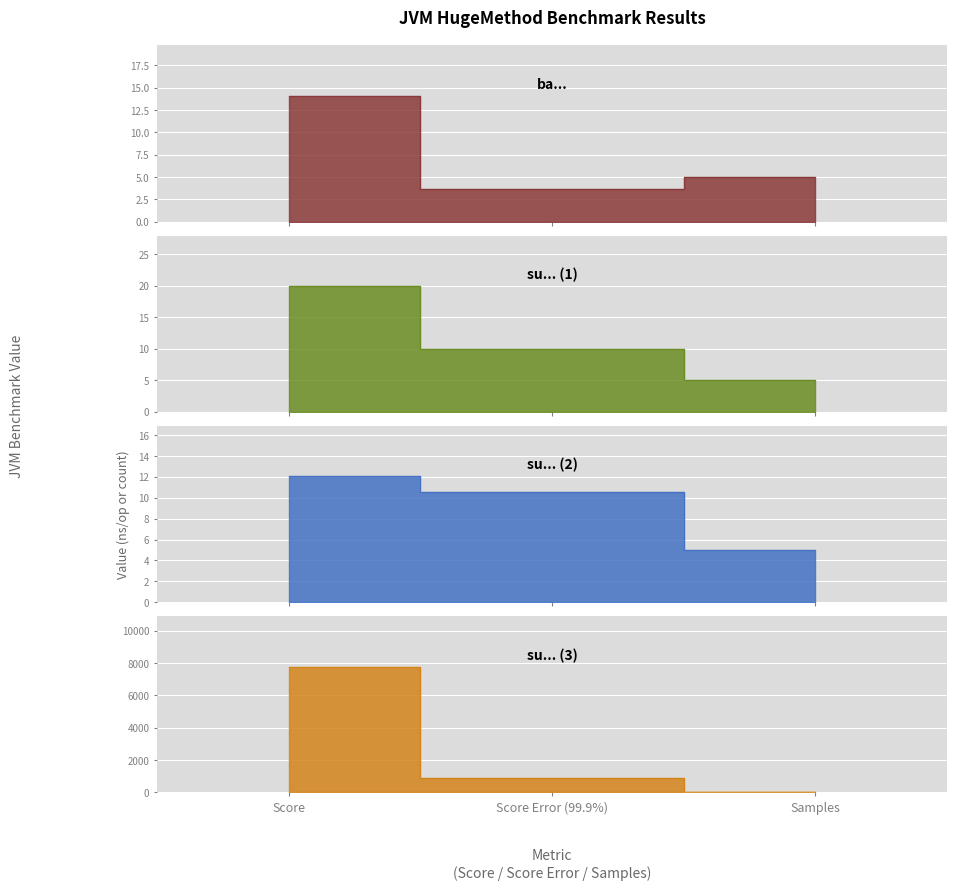

Count the number of data series in this chart.

4